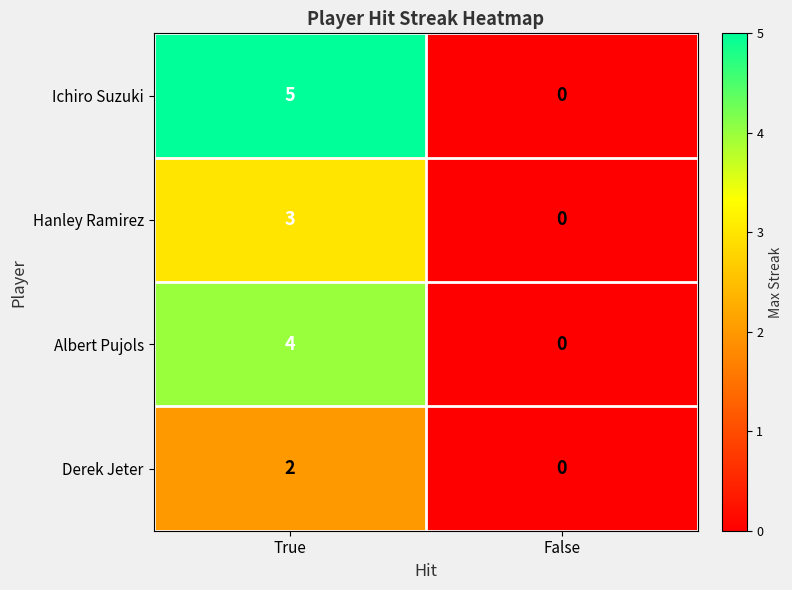

What is the total value across all series at True?

14